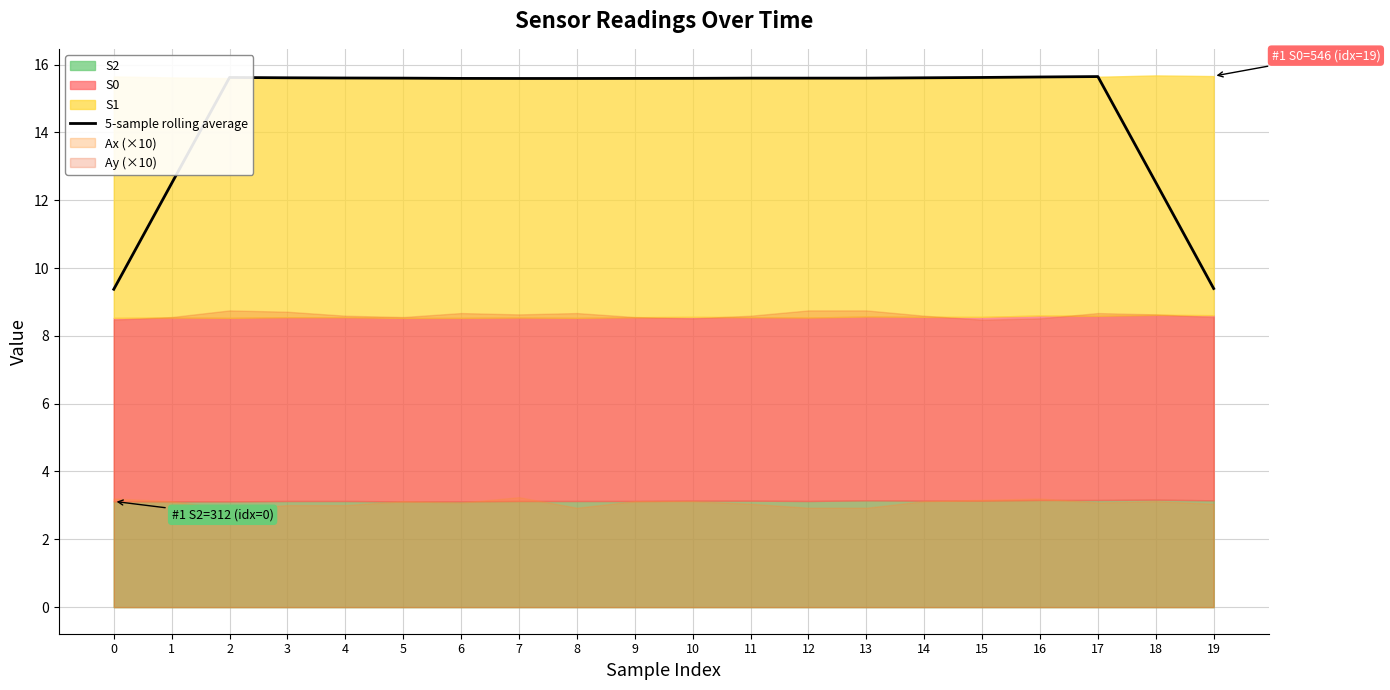

True or false: there are more than 1 points higher than both neighbors.

True